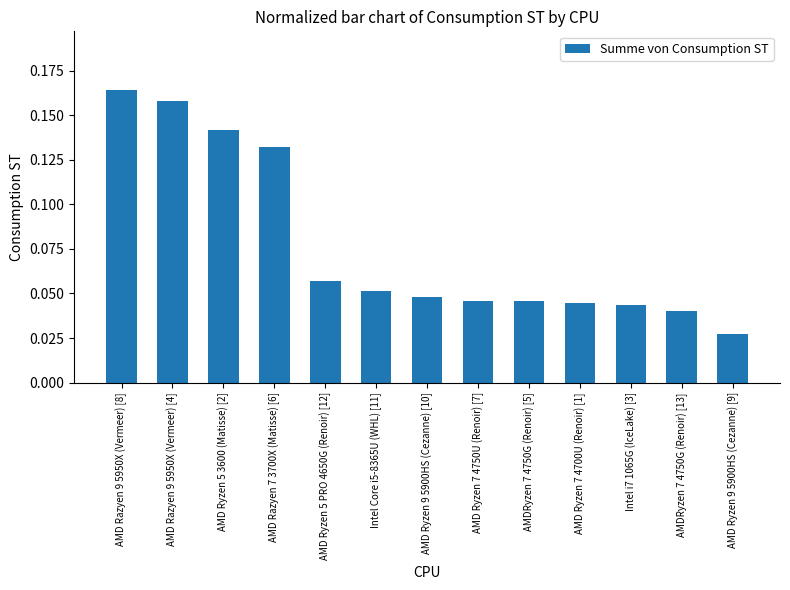

Is it true that the value at AMD Ryzen 5 PRO 4650G (Renoir) [12] is 0.0?

False